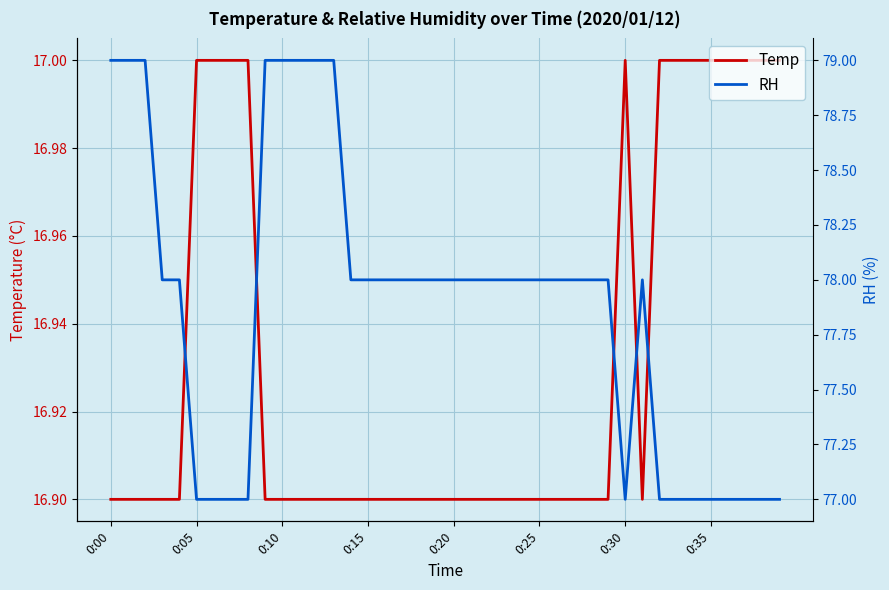

How many lines are shown in the chart?

2